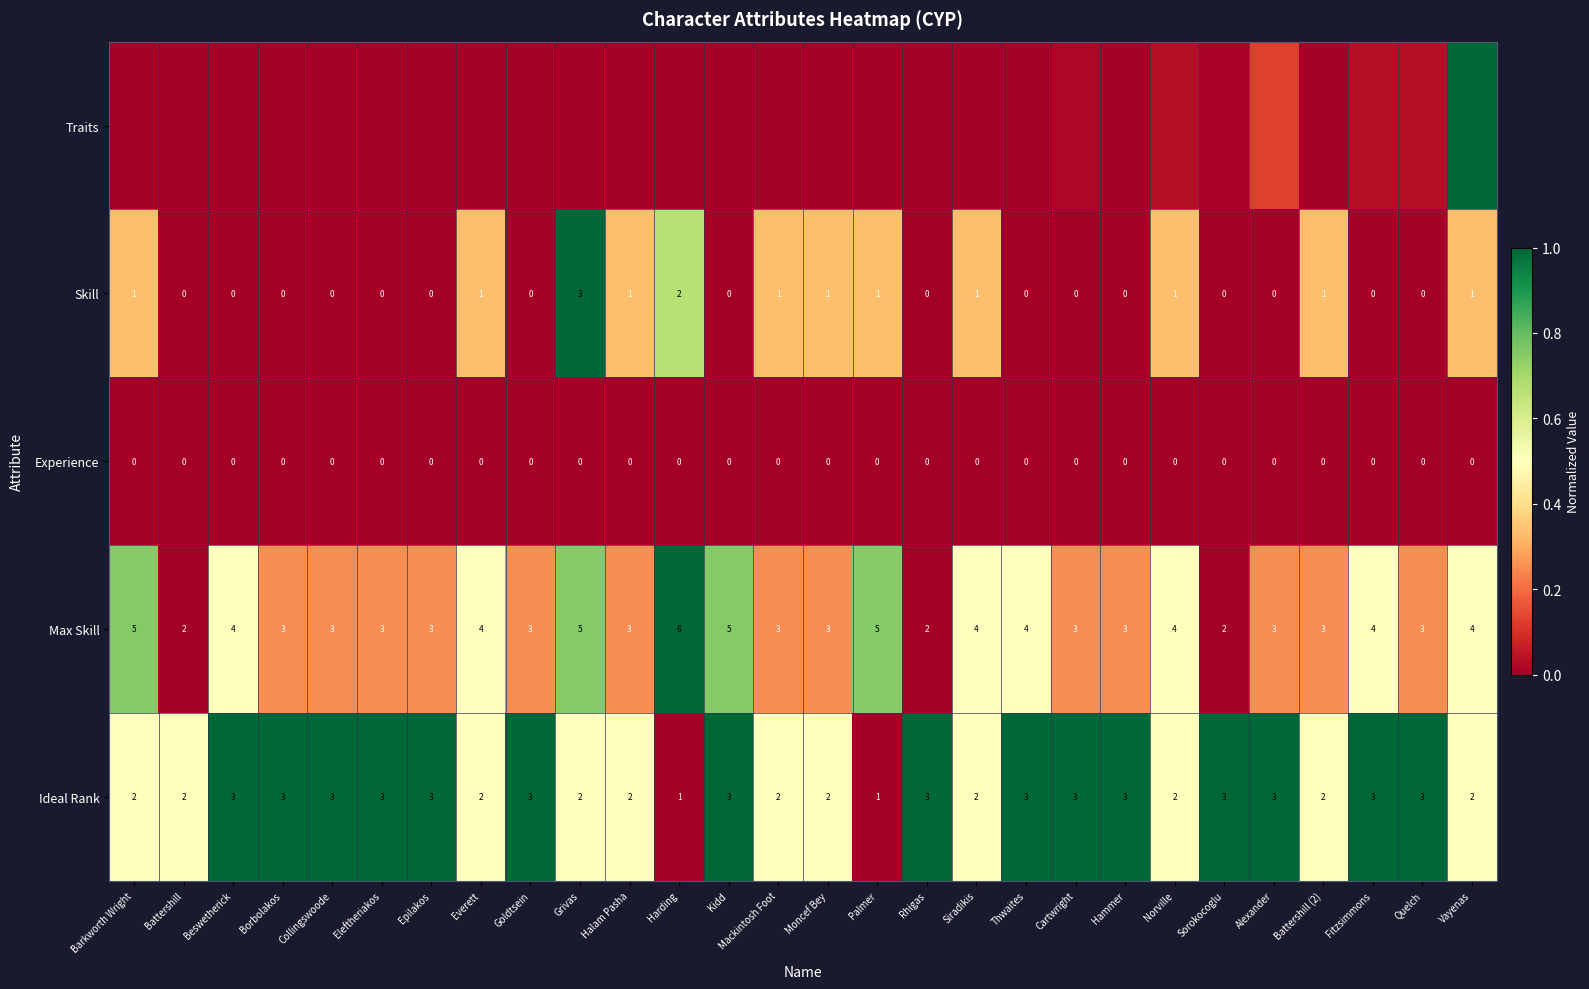

At which label does Max Skill reach its peak?

Harding